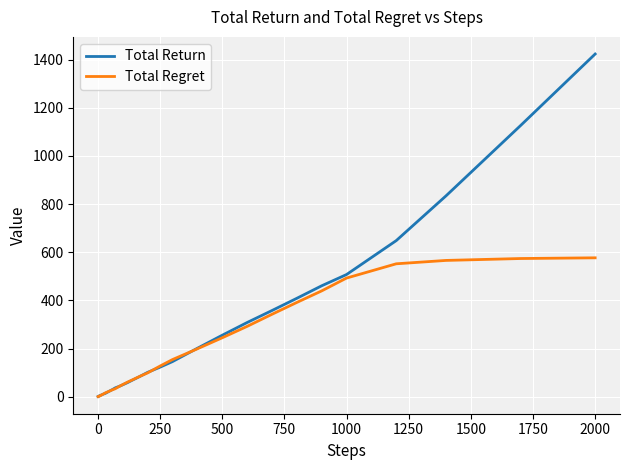

Which series has the widest spread of values?

Total Return